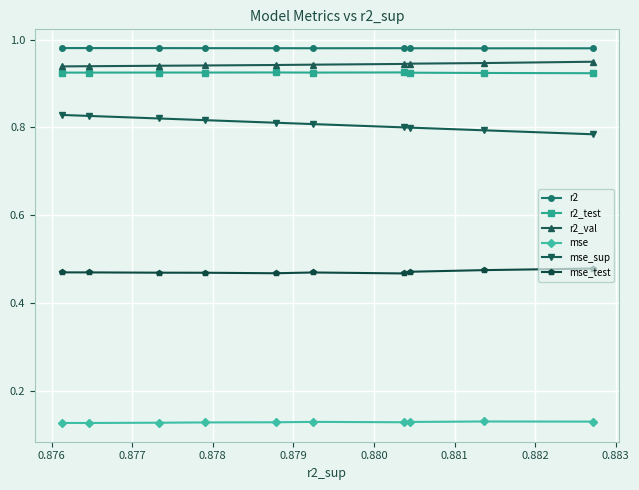

How many mse values are between 0 and 1?

10